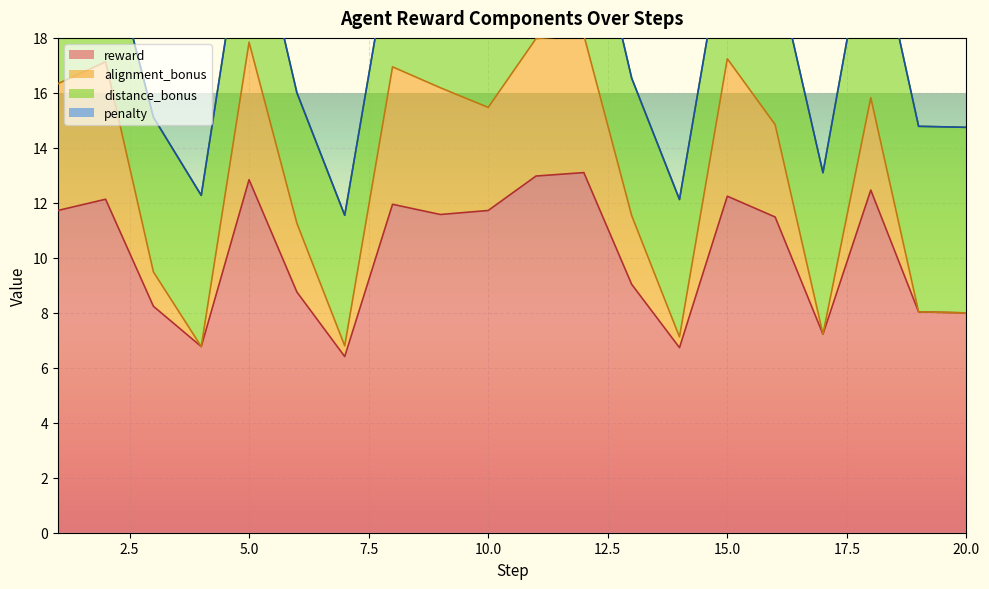

Is the value of reward at 7 greater than the value of alignment_bonus at 5?

No